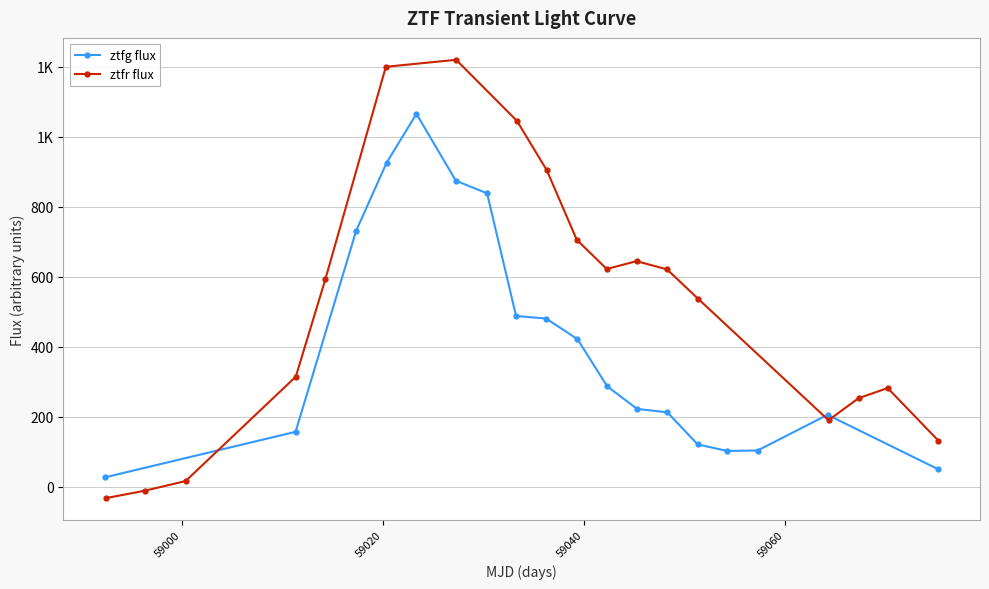

Does the chart have visible grid lines?

Yes